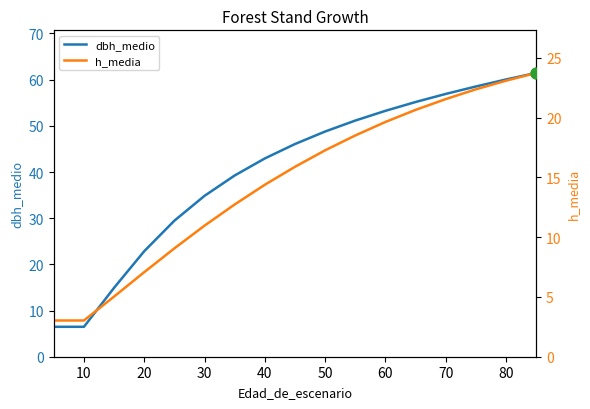

Which series contains the highest Y value?

dbh_medio